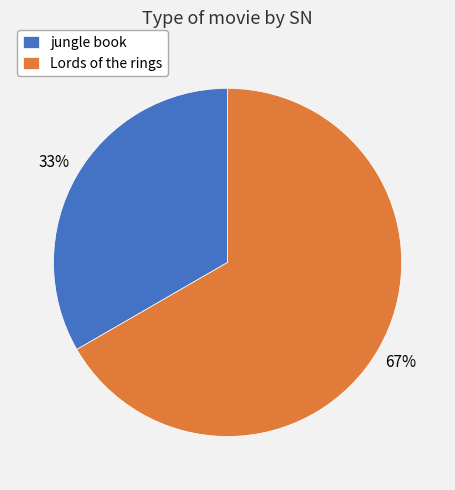

To the nearest percent, what is the average slice percentage?

50%